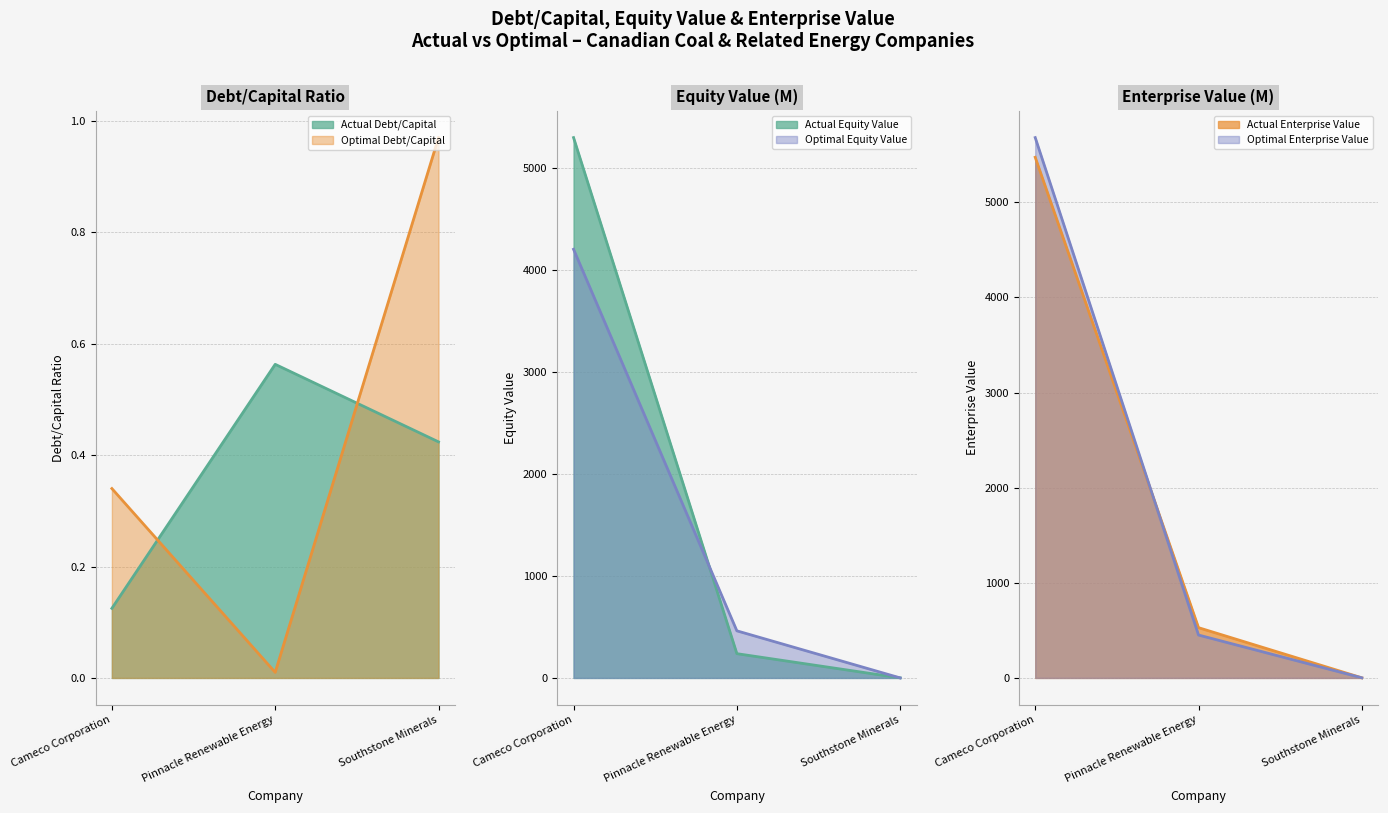

The optimal_equity_value series shows 0.6 at Southstone Minerals. True or false?

False